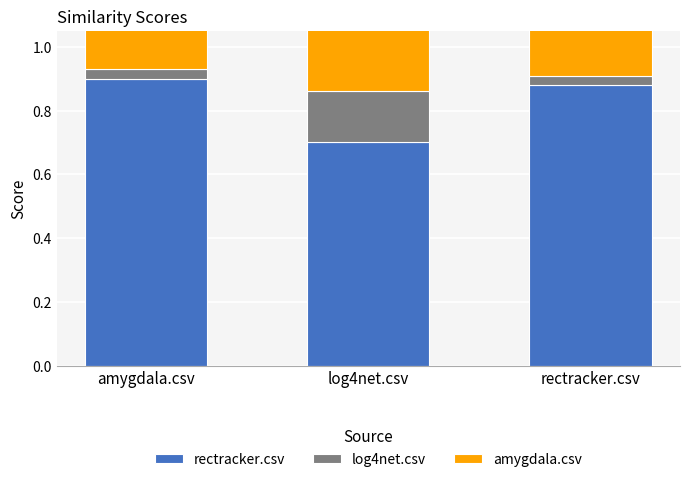

At which label is amygdala.csv closest to 0?

rectracker.csv